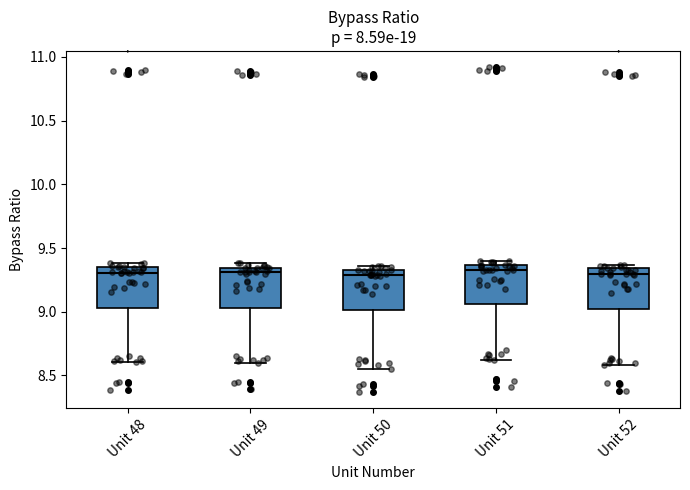

Reading left to right, transcribe this box plot: for each box, give where its median line is, the range the box spans, and where its two whiskers end, as read against the y-axis. The values are not printed on the chart, so give them approximately, as read against the axis.

Unit 48: median 9.30, box 9.05 to 9.35, whiskers 8.60 to 9.40
Unit 49: median 9.30, box 9.05 to 9.35, whiskers 8.60 to 9.40
Unit 50: median 9.30, box 9.00 to 9.35, whiskers 8.55 to 9.35 (just above the box's upper edge)
Unit 51: median 9.35 (just below the box's upper edge), box 9.05 to 9.35, whiskers 8.60 to 9.40
Unit 52: median 9.30, box 9.00 to 9.35, whiskers 8.60 to 9.35 (just above the box's upper edge)